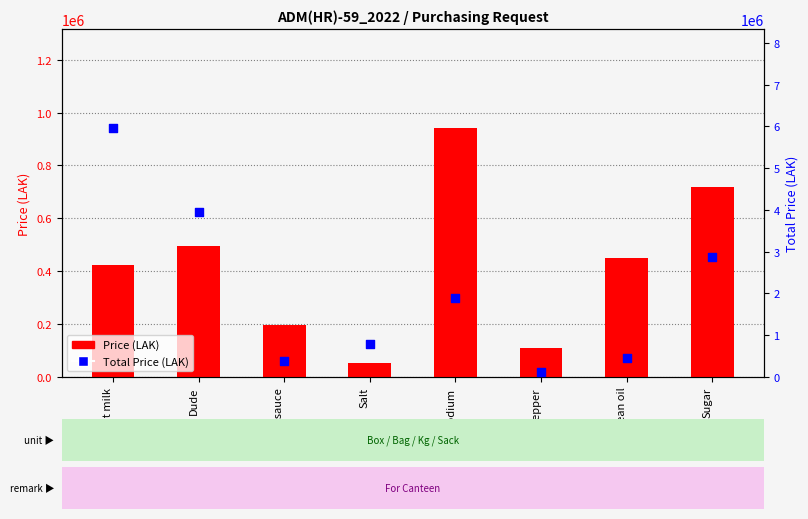

Which series reaches the minimum Y coordinate?

Price (LAK)